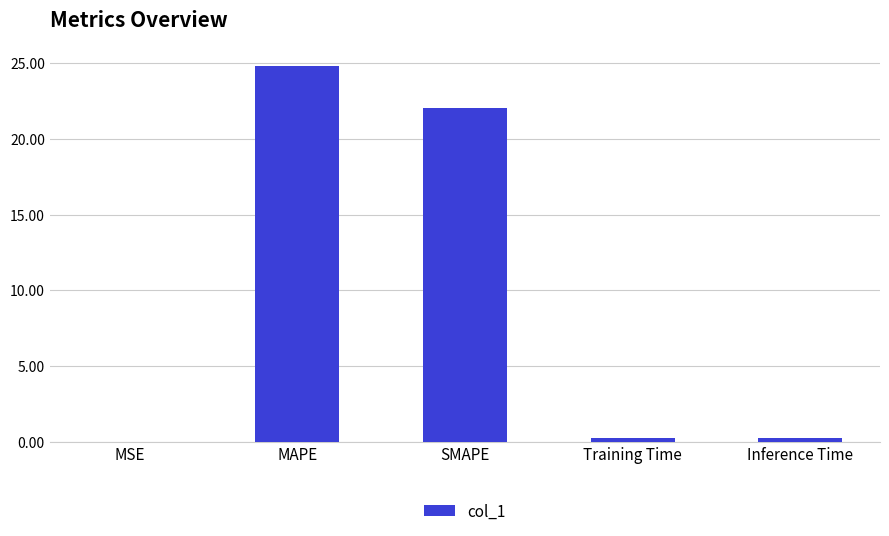

What is the maximum value shown in the chart?

24.8